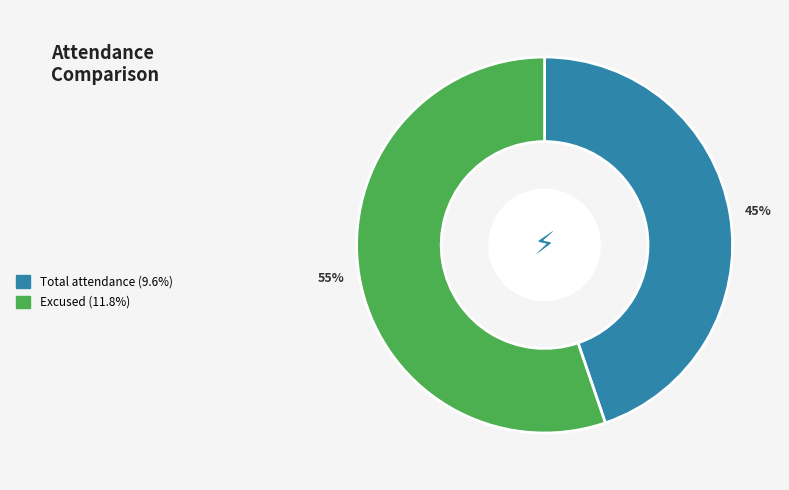

Is there any slice that represents more than half of the pie?

Yes